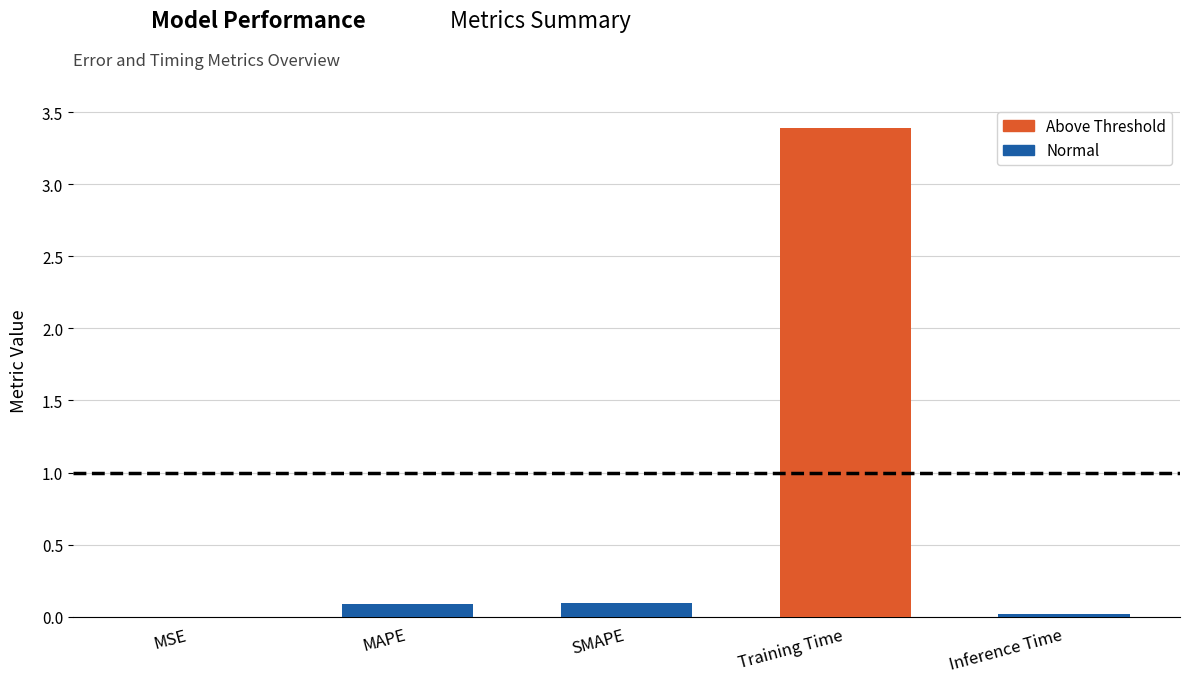

How many data points does each series have?

5